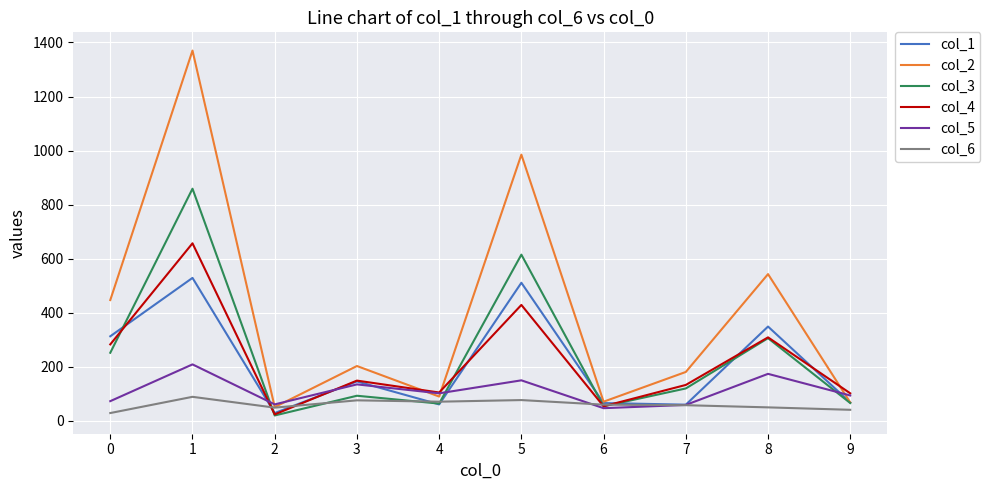

At which label does col_2 reach its minimum?

2